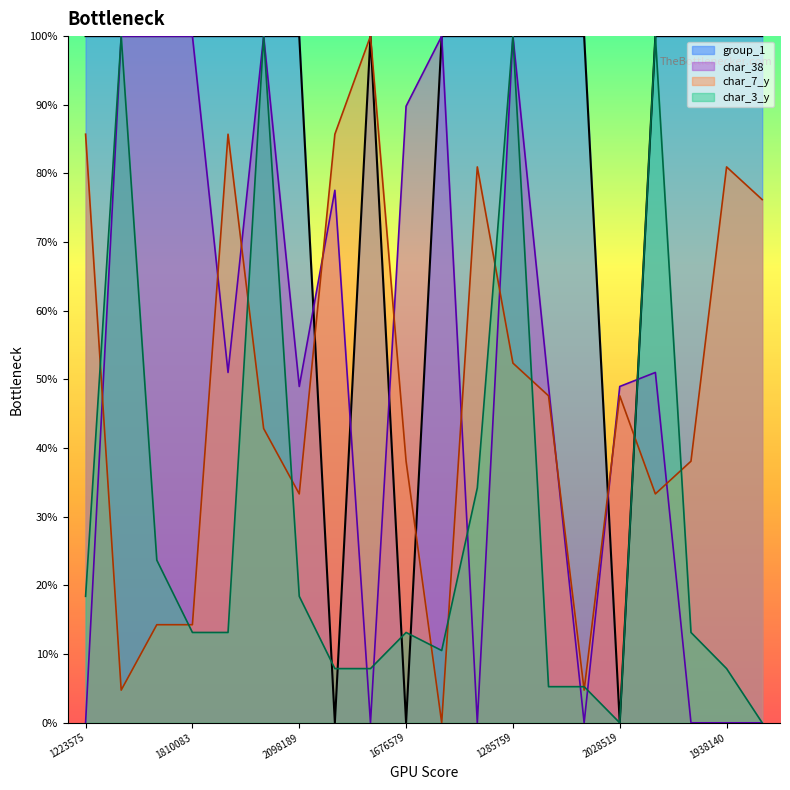

Which series has the largest total across all categories?

group_1